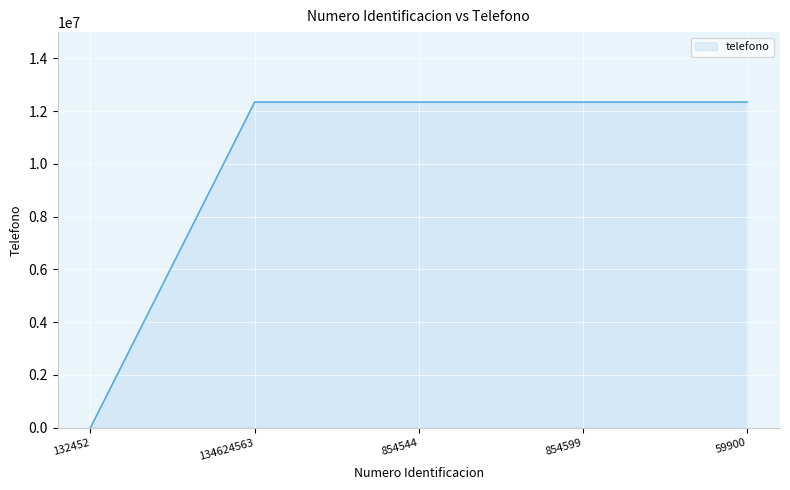

Approximately how many times larger is the value at 854544 compared to 59900?

1.0